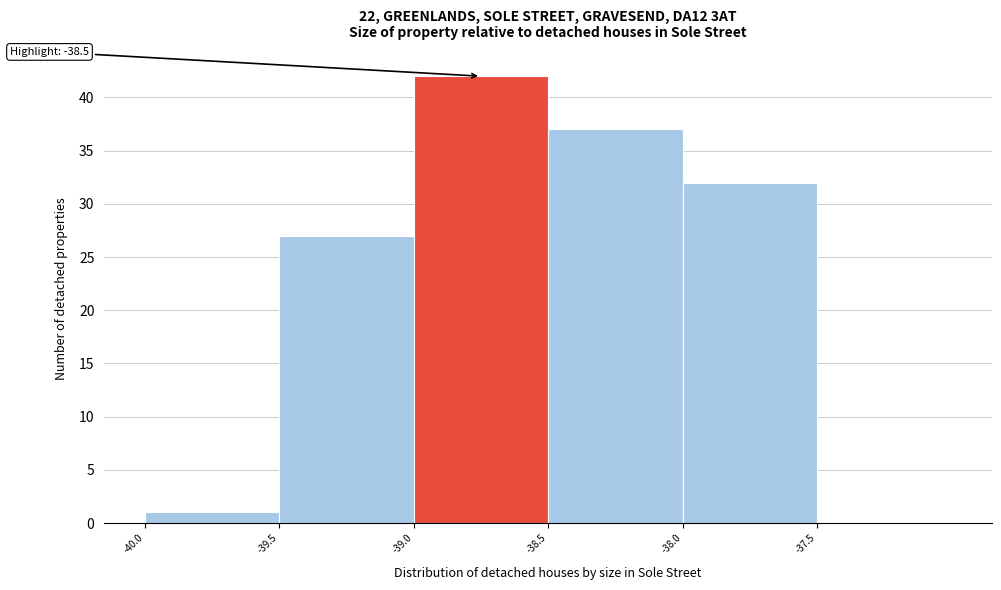

Which range on the x-axis has the tallest bar?

-39.0 to -38.5